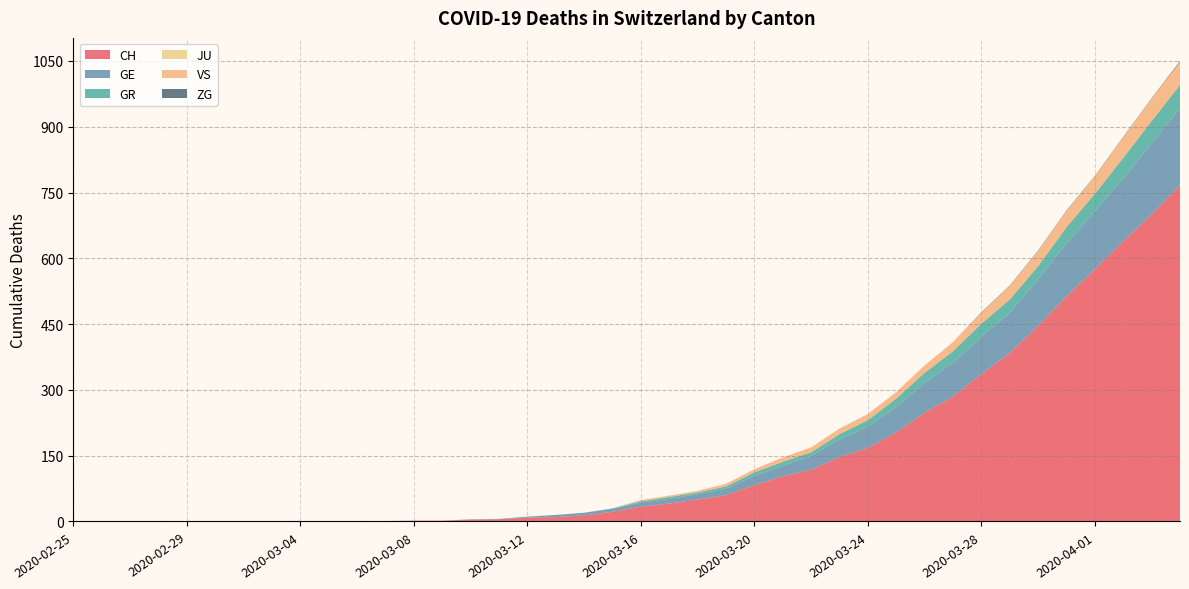

Reading right to left, list all the values displayed in this chart.

CH: 2020-04-04=767	2020-04-03=700	2020-04-02=639	2020-04-01=575	2020-03-31=513	2020-03-30=446	2020-03-29=384	2020-03-28=336	2020-03-27=285	2020-03-26=248	2020-03-25=203	2020-03-24=168	2020-03-23=147	2020-03-22=118	2020-03-21=103	2020-03-20=83	2020-03-19=60	2020-03-18=50	2020-03-17=41	2020-03-16=34	2020-03-15=22	2020-03-14=14	2020-03-13=10	2020-03-12=9	2020-03-11=5	2020-03-10=4	2020-03-09=2	2020-03-08=2	2020-03-07=1	2020-03-06=1	2020-03-05=0	2020-03-04=0	2020-03-03=0	2020-03-02=0	2020-03-01=0	2020-02-29=0	2020-02-28=0	2020-02-27=0	2020-02-26=0	2020-02-25=0
GE: 2020-04-04=175	2020-04-03=162	2020-04-02=143	2020-04-01=132	2020-03-31=121	2020-03-30=106	2020-03-29=92	2020-03-28=85	2020-03-27=77	2020-03-26=68	2020-03-25=58	2020-03-24=48	2020-03-23=40	2020-03-22=32	2020-03-21=24	2020-03-20=21	2020-03-19=15	2020-03-18=12	2020-03-17=11	2020-03-16=9	2020-03-15=7	2020-03-14=6	2020-03-13=5	2020-03-12=2	2020-03-11=1	2020-03-10=1	2020-03-09=0	2020-03-08=0	2020-03-07=0	2020-03-06=0	2020-03-05=0	2020-03-04=0	2020-03-03=0	2020-03-02=0	2020-03-01=0	2020-02-29=0	2020-02-28=0	2020-02-27=0	2020-02-26=0	2020-02-25=0
GR: 2020-04-04=53	2020-04-03=51	2020-04-02=47	2020-04-01=40	2020-03-31=37	2020-03-30=30	2020-03-29=30	2020-03-28=30	2020-03-27=26	2020-03-26=23	2020-03-25=19	2020-03-24=15	2020-03-23=12	2020-03-22=8	2020-03-21=9	2020-03-20=8	2020-03-19=5	2020-03-18=4	2020-03-17=4	2020-03-16=3	2020-03-15=1	2020-03-14=0	2020-03-13=0	2020-03-12=0	2020-03-11=0	2020-03-10=0	2020-03-09=0	2020-03-08=0	2020-03-07=0	2020-03-06=0	2020-03-05=0	2020-03-04=0	2020-03-03=0	2020-03-02=0	2020-03-01=0	2020-02-29=0	2020-02-28=0	2020-02-27=0	2020-02-26=0	2020-02-25=0
JU: 2020-04-04=0	2020-04-03=0	2020-04-02=0	2020-04-01=0	2020-03-31=0	2020-03-30=0	2020-03-29=0	2020-03-28=0	2020-03-27=0	2020-03-26=0	2020-03-25=0	2020-03-24=0	2020-03-23=0	2020-03-22=0	2020-03-21=0	2020-03-20=0	2020-03-19=0	2020-03-18=0	2020-03-17=0	2020-03-16=0	2020-03-15=0	2020-03-14=0	2020-03-13=0	2020-03-12=0	2020-03-11=0	2020-03-10=0	2020-03-09=0	2020-03-08=0	2020-03-07=0	2020-03-06=0	2020-03-05=0	2020-03-04=0	2020-03-03=0	2020-03-02=0	2020-03-01=0	2020-02-29=0	2020-02-28=0	2020-02-27=0	2020-02-26=0	2020-02-25=0
VS: 2020-04-04=53	2020-04-03=51	2020-04-02=47	2020-04-01=40	2020-03-31=37	2020-03-30=35	2020-03-29=31	2020-03-28=25	2020-03-27=21	2020-03-26=17	2020-03-25=15	2020-03-24=14	2020-03-23=13	2020-03-22=11	2020-03-21=10	2020-03-20=7	2020-03-19=6	2020-03-18=4	2020-03-17=3	2020-03-16=3	2020-03-15=0	2020-03-14=0	2020-03-13=0	2020-03-12=0	2020-03-11=0	2020-03-10=0	2020-03-09=0	2020-03-08=0	2020-03-07=0	2020-03-06=0	2020-03-05=0	2020-03-04=0	2020-03-03=0	2020-03-02=0	2020-03-01=0	2020-02-29=0	2020-02-28=0	2020-02-27=0	2020-02-26=0	2020-02-25=0
ZG: 2020-04-04=2	2020-04-03=1	2020-04-02=1	2020-04-01=1	2020-03-31=1	2020-03-30=1	2020-03-29=1	2020-03-28=1	2020-03-27=0	2020-03-26=0	2020-03-25=0	2020-03-24=0	2020-03-23=0	2020-03-22=0	2020-03-21=0	2020-03-20=0	2020-03-19=0	2020-03-18=0	2020-03-17=0	2020-03-16=0	2020-03-15=0	2020-03-14=0	2020-03-13=0	2020-03-12=0	2020-03-11=0	2020-03-10=0	2020-03-09=0	2020-03-08=0	2020-03-07=0	2020-03-06=0	2020-03-05=0	2020-03-04=0	2020-03-03=0	2020-03-02=0	2020-03-01=0	2020-02-29=0	2020-02-28=0	2020-02-27=0	2020-02-26=0	2020-02-25=0